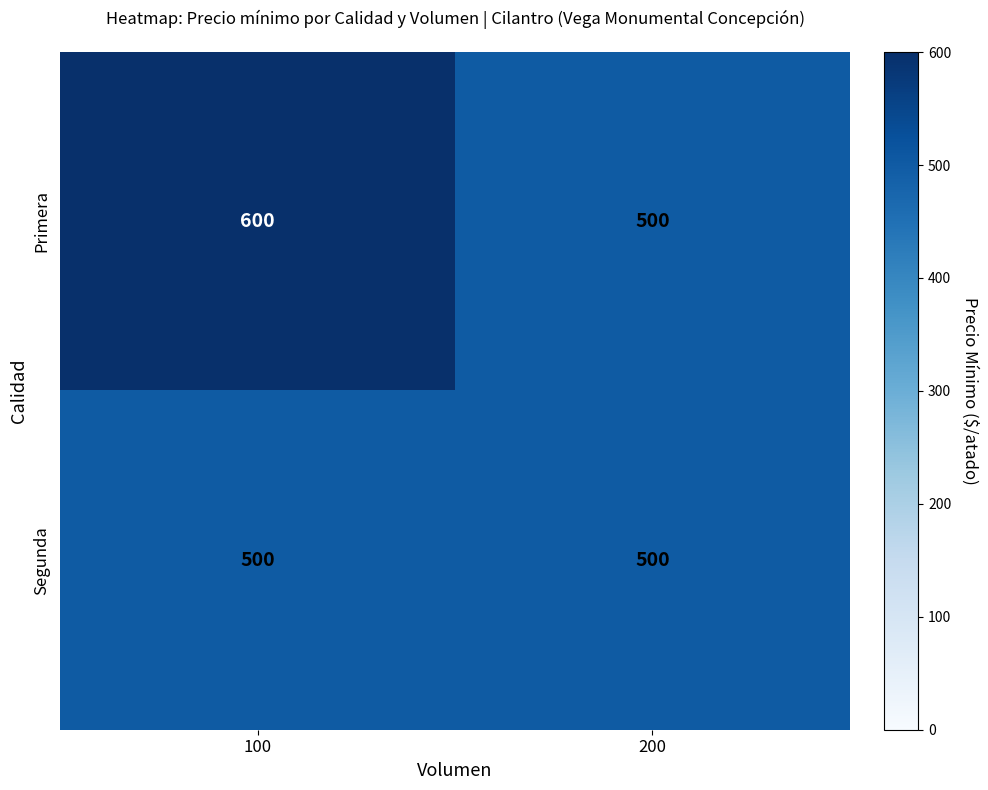

What is the average value of the Segunda series?

500